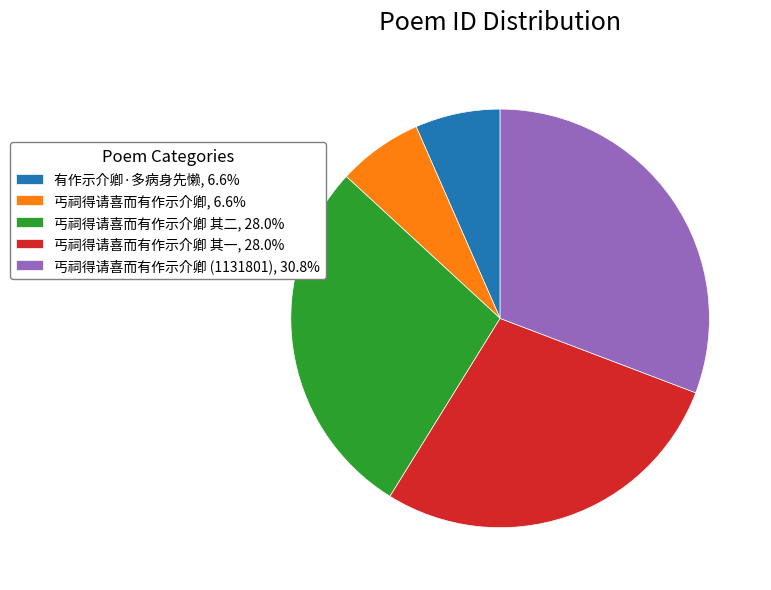

What is the ratio of the value at 丐祠得请喜而有作示介卿 其二, 28.0% to the value at 有作示介卿·多病身先懒, 6.6%?

4.3